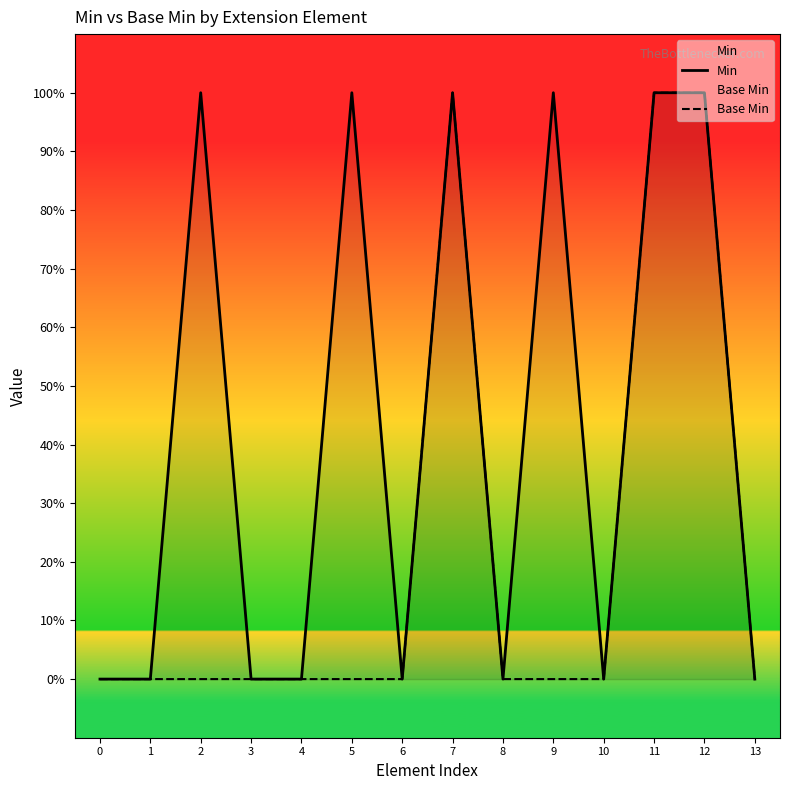

What is the value of the Base Min point at the 8th from the left?

1